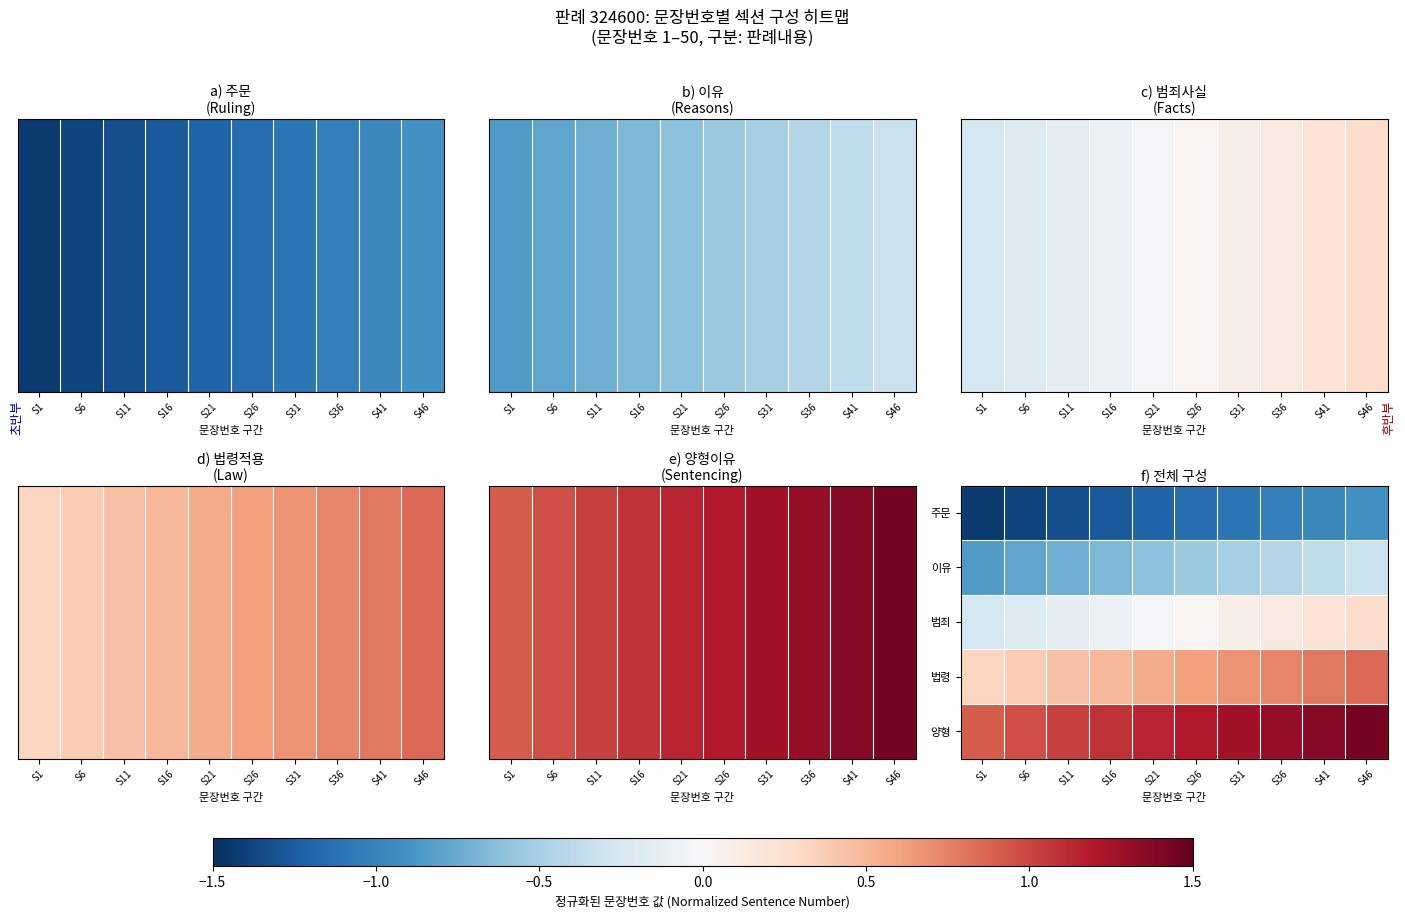

Which series has the largest range (max minus min)?

주문